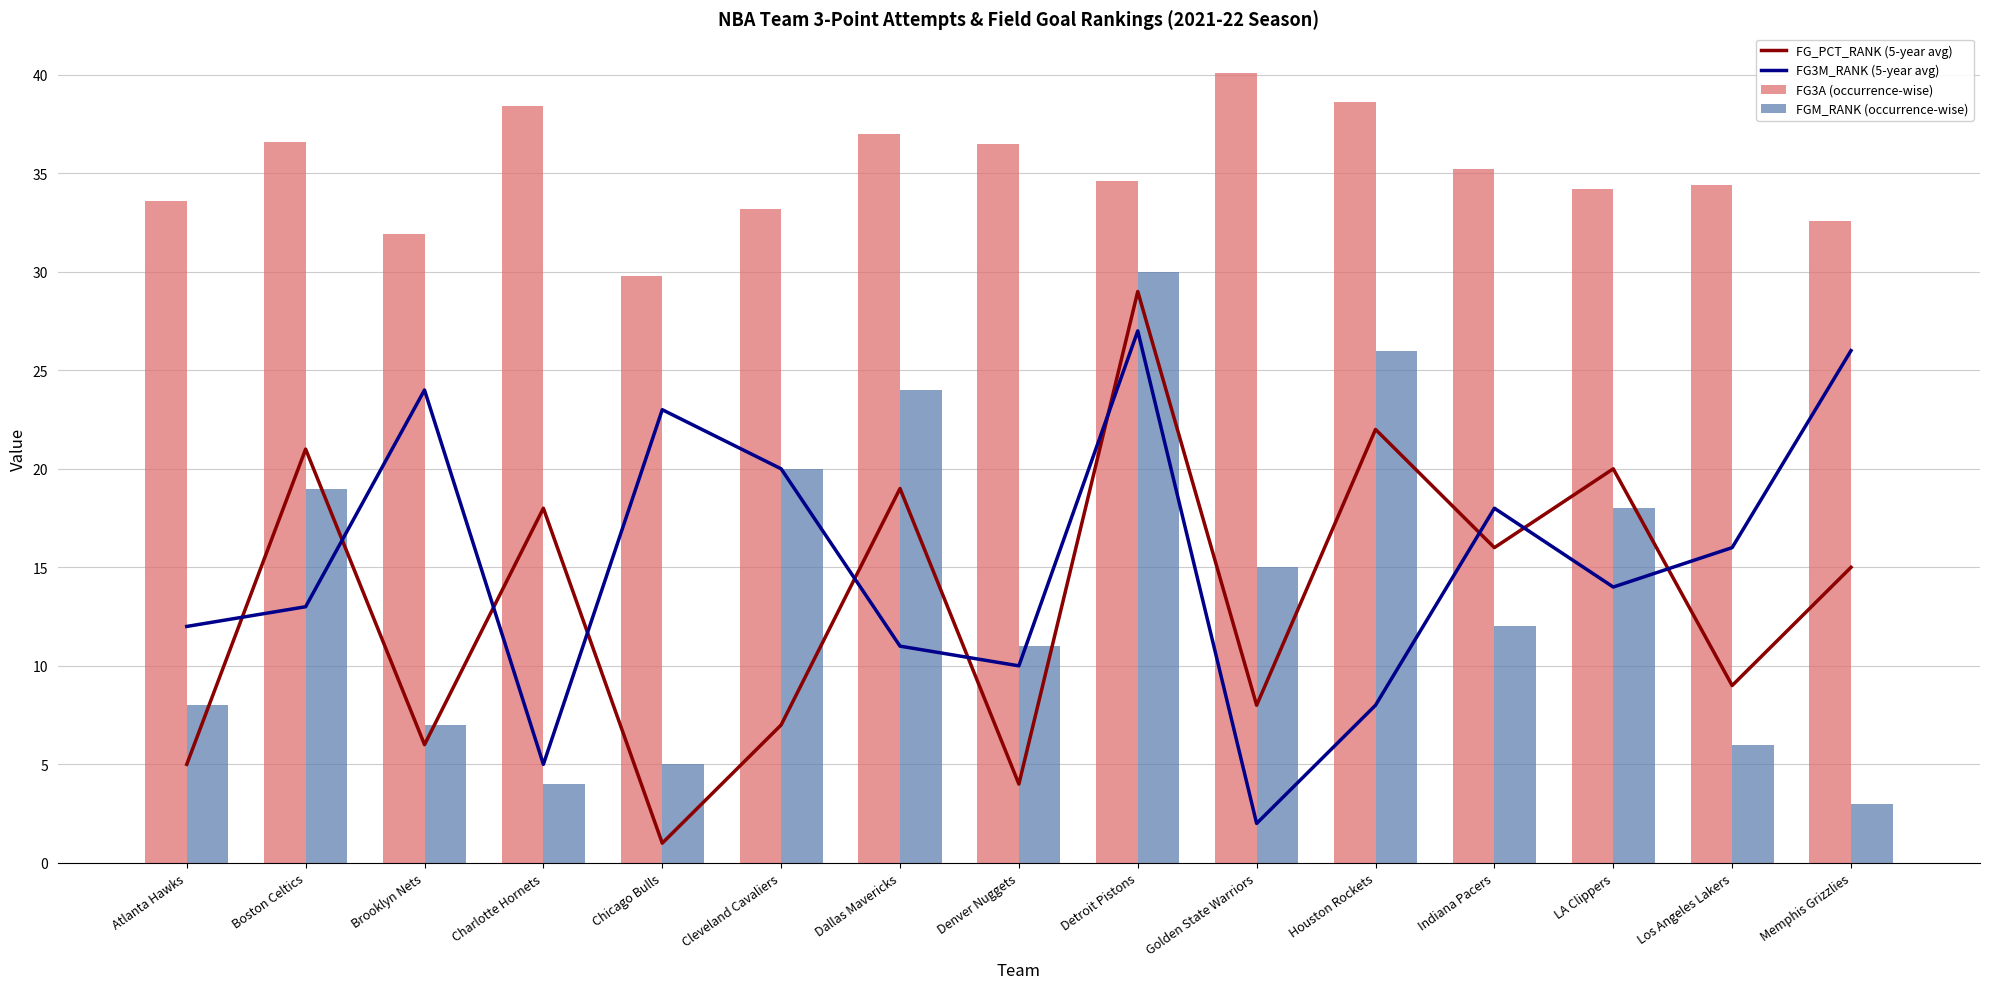

Which series has the largest total across all categories?

FG3A (occurrence-wise)